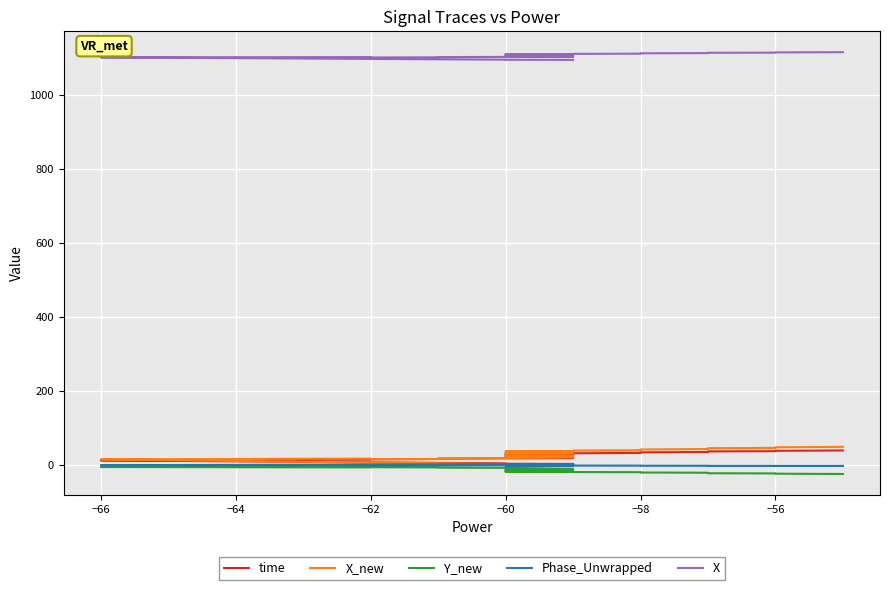

What is the label of the 35th point from the right?

−64